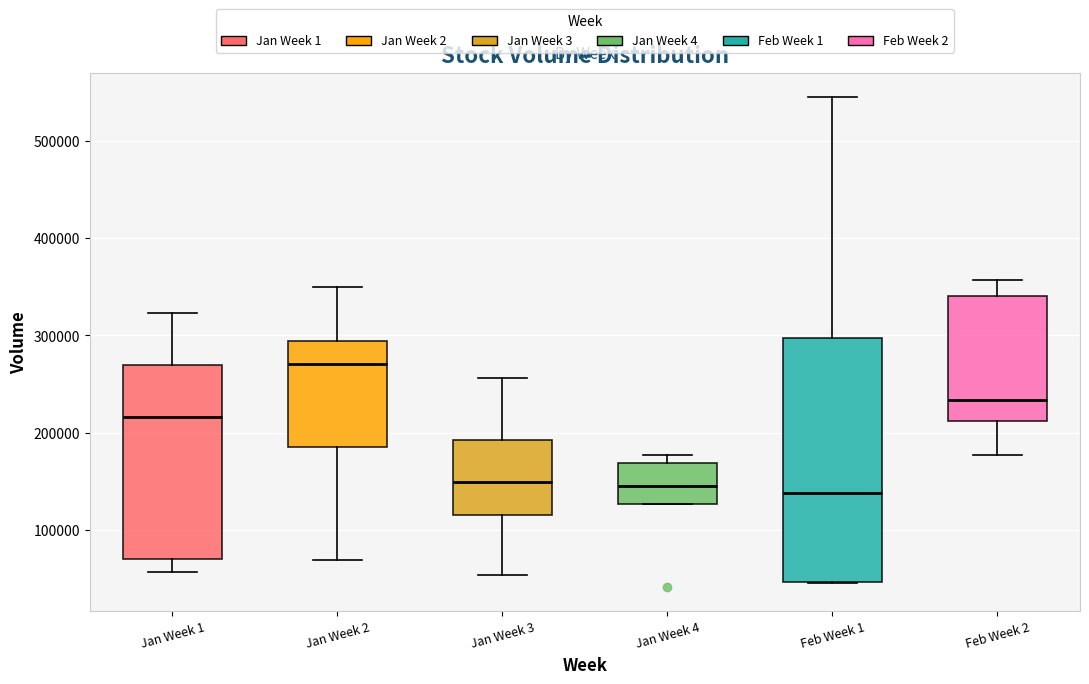

Reading left to right, read every box against the y-axis: the position of its median line, the range the box covers, and the ends of its whiskers. The values are not printed on the chart, so give them approximately, as read against the axis.

Jan Week 1: median 220000, box 70000 to 270000, whiskers 60000 to 320000
Jan Week 2: median 270000, box 190000 to 290000, whiskers 70000 to 350000
Jan Week 3: median 150000, box 120000 to 190000, whiskers 50000 to 260000
Jan Week 4: median 140000, box 130000 to 170000, whiskers 130000 to 180000
Feb Week 1: median 140000, box 50000 to 300000, whiskers 50000 to 540000
Feb Week 2: median 230000, box 210000 to 340000, whiskers 180000 to 360000